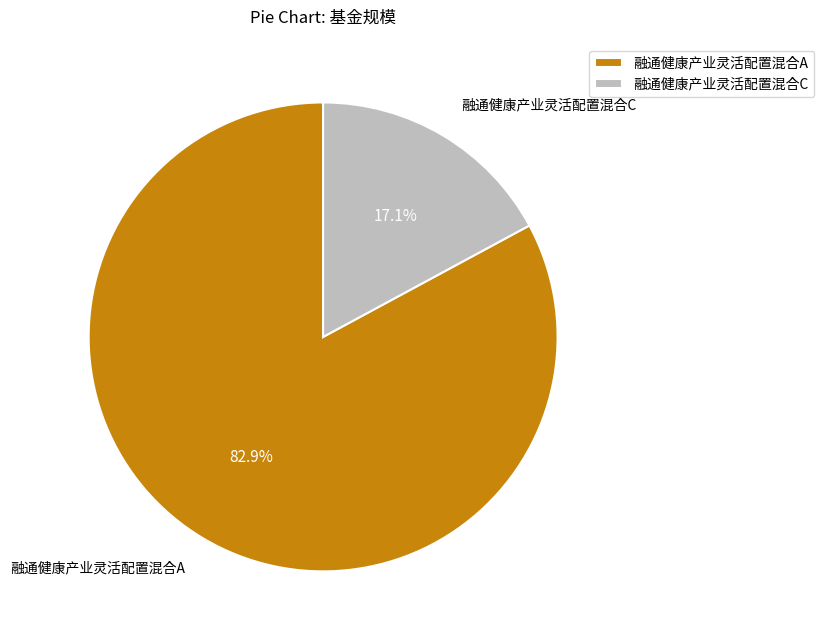

To the nearest percent, what is the difference between the largest and smallest slice percentages?

66%